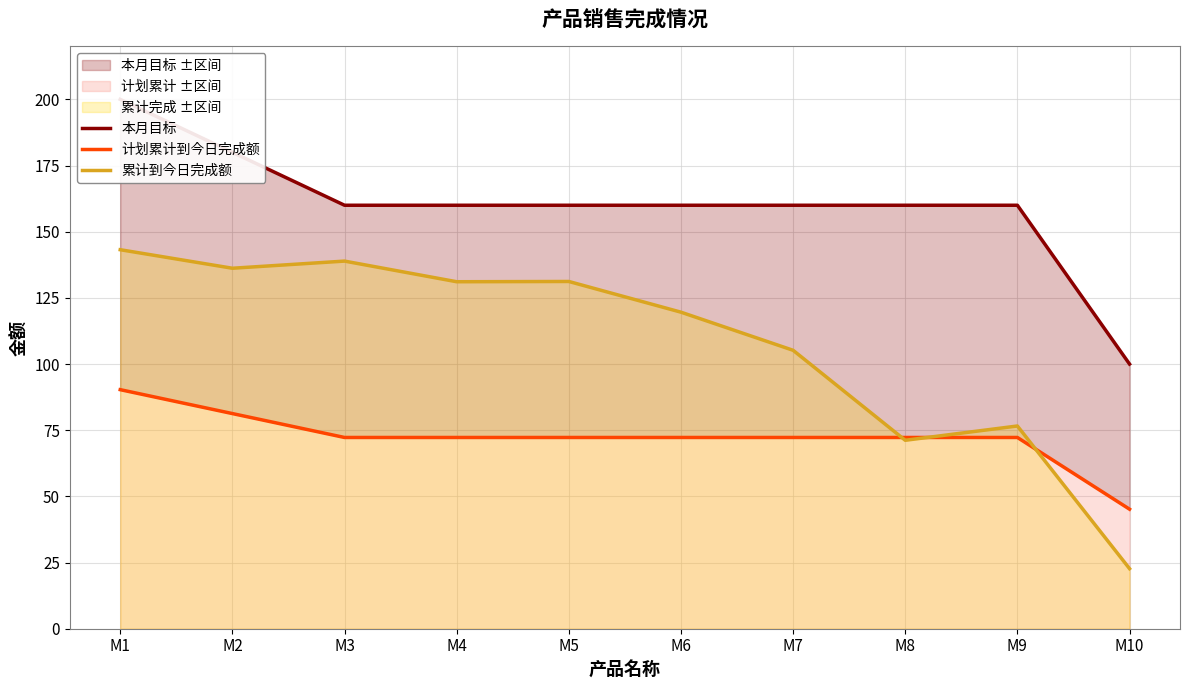

List the series in order of their overall mean, lowest first.

计划累计到今日完成额, 累计到今日完成额, 本月目标